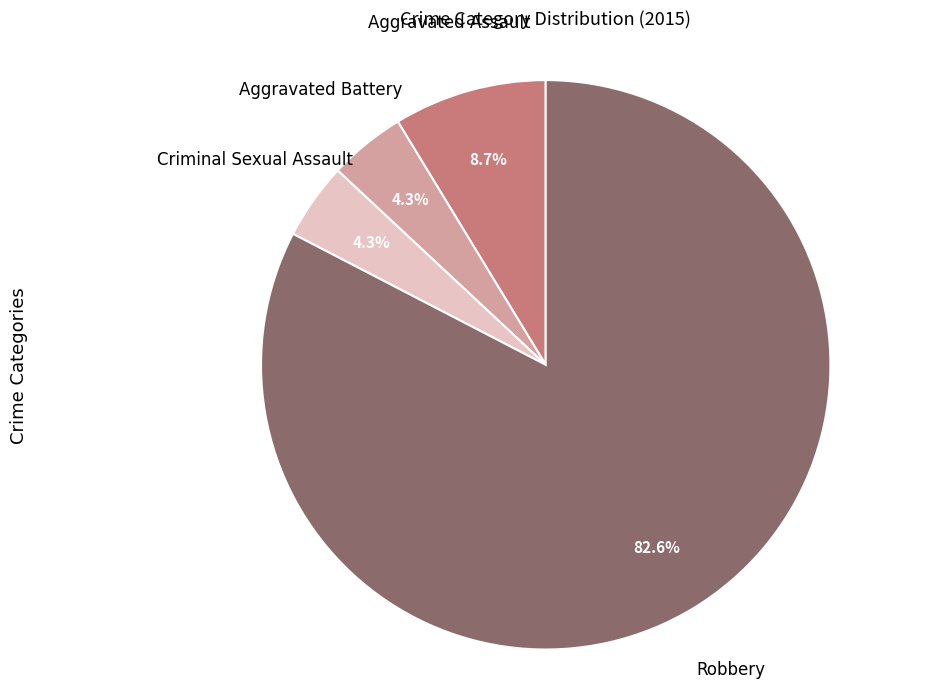

Between Aggravated Assault and Criminal Sexual Assault, which is larger?

Aggravated Assault